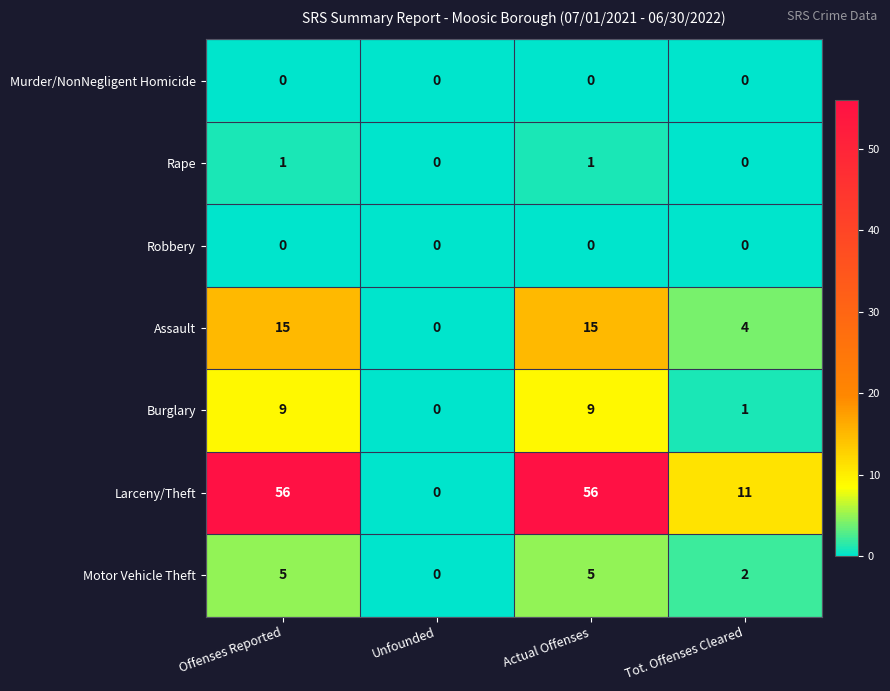

Reading left to right, transcribe all the data shown in this chart.

Murder/NonNegligent Homicide: 0	0	0	0
Rape: 1	0	1	0
Robbery: 0	0	0	0
Assault: 15	0	15	4
Burglary: 9	0	9	1
Larceny/Theft: 56	0	56	11
Motor Vehicle Theft: 5	0	5	2